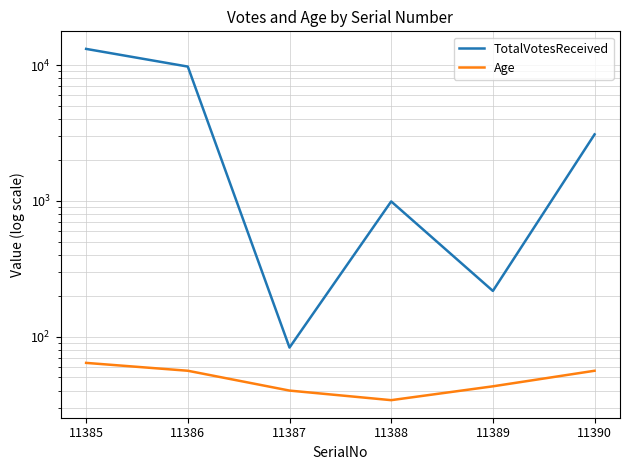

What is the maximum value for TotalVotesReceived?

13188